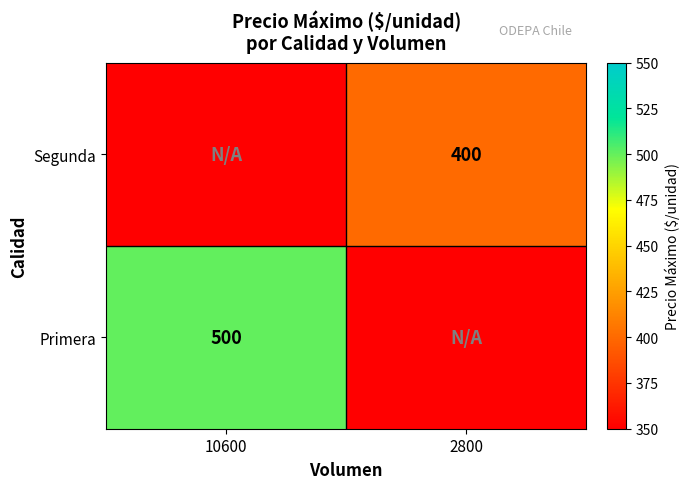

The Primera series shows 237 at 10600. True or false?

False